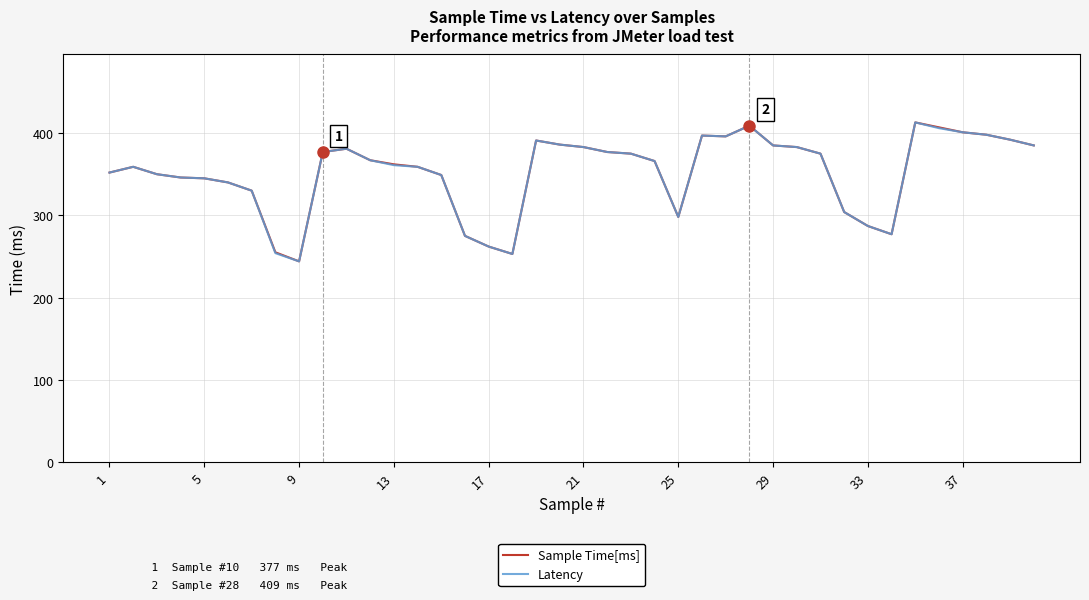

What is the minimum value shown in the chart?

244